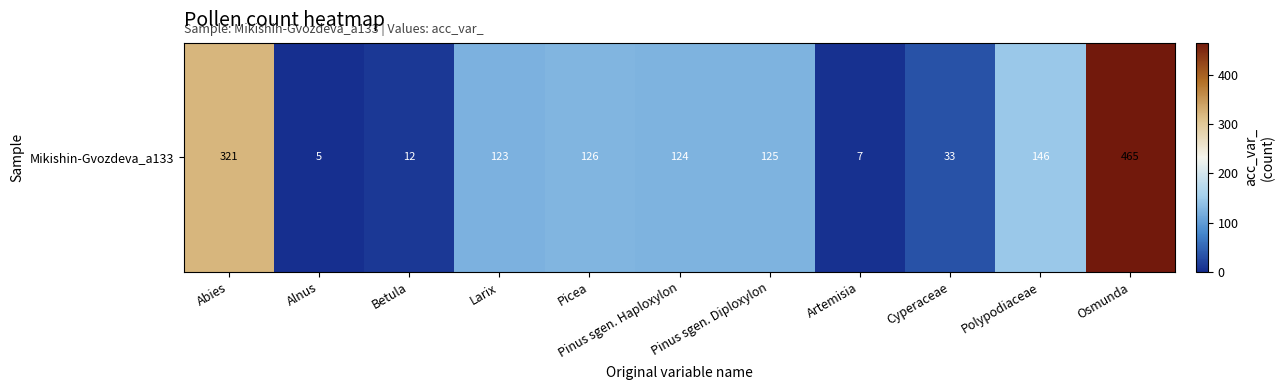

What is the smallest value displayed?

5